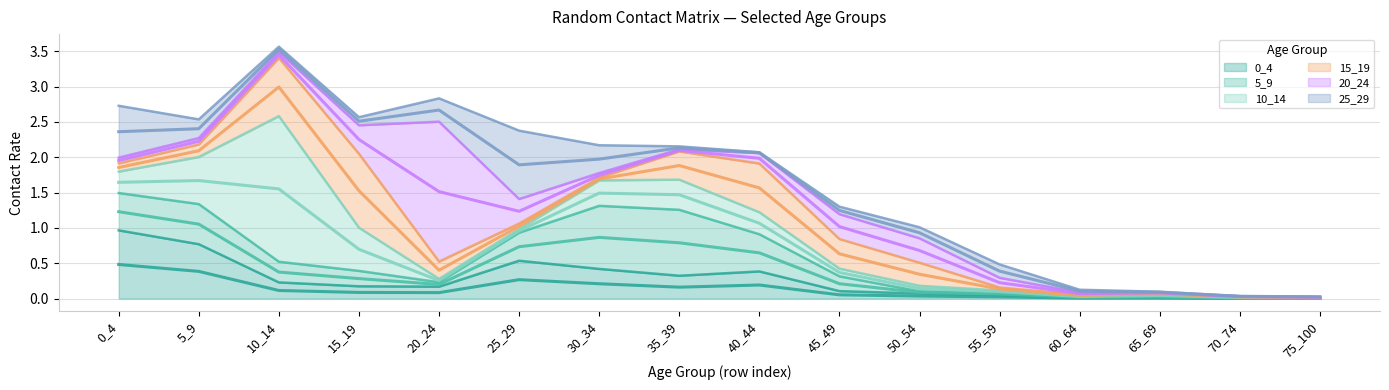

Rank the series at 70_74 from highest to lowest value.

10_14, 15_19, 20_24, 5_9, 0_4, 25_29